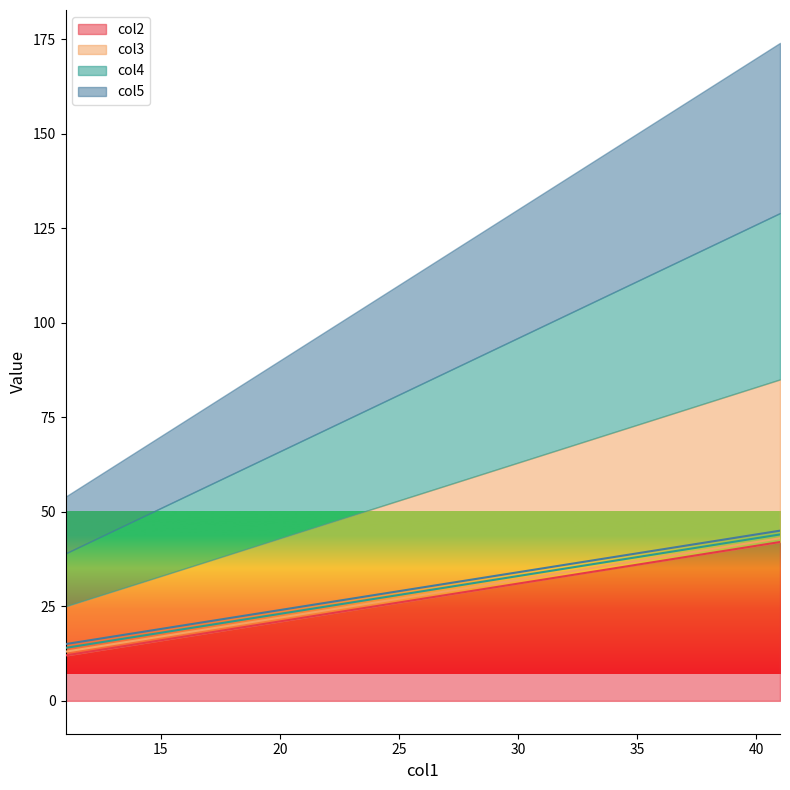

Reading left to right, what are all the values shown in this chart?

col2: 11=12	21=22	31=32	41=42
col3: 11=13	21=23	31=33	41=43
col4: 11=14	21=24	31=34	41=44
col5: 11=15	21=25	31=35	41=45